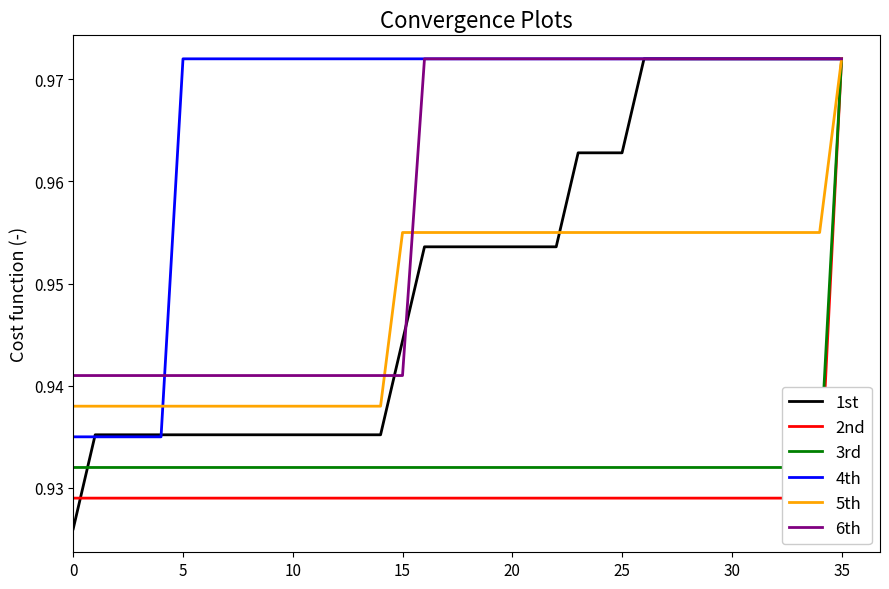

What are all the series names shown in the legend?

1st, 2nd, 3rd, 4th, 5th, 6th